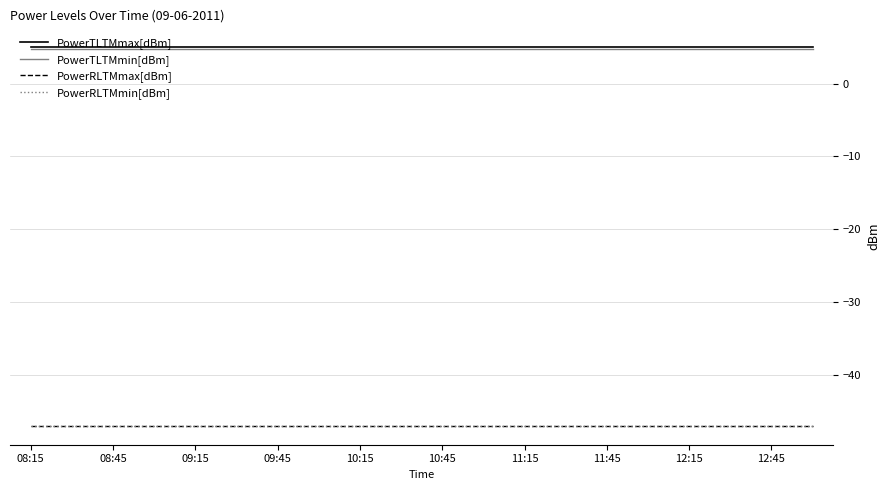

Does the chart display data point markers on the line(s)?

No